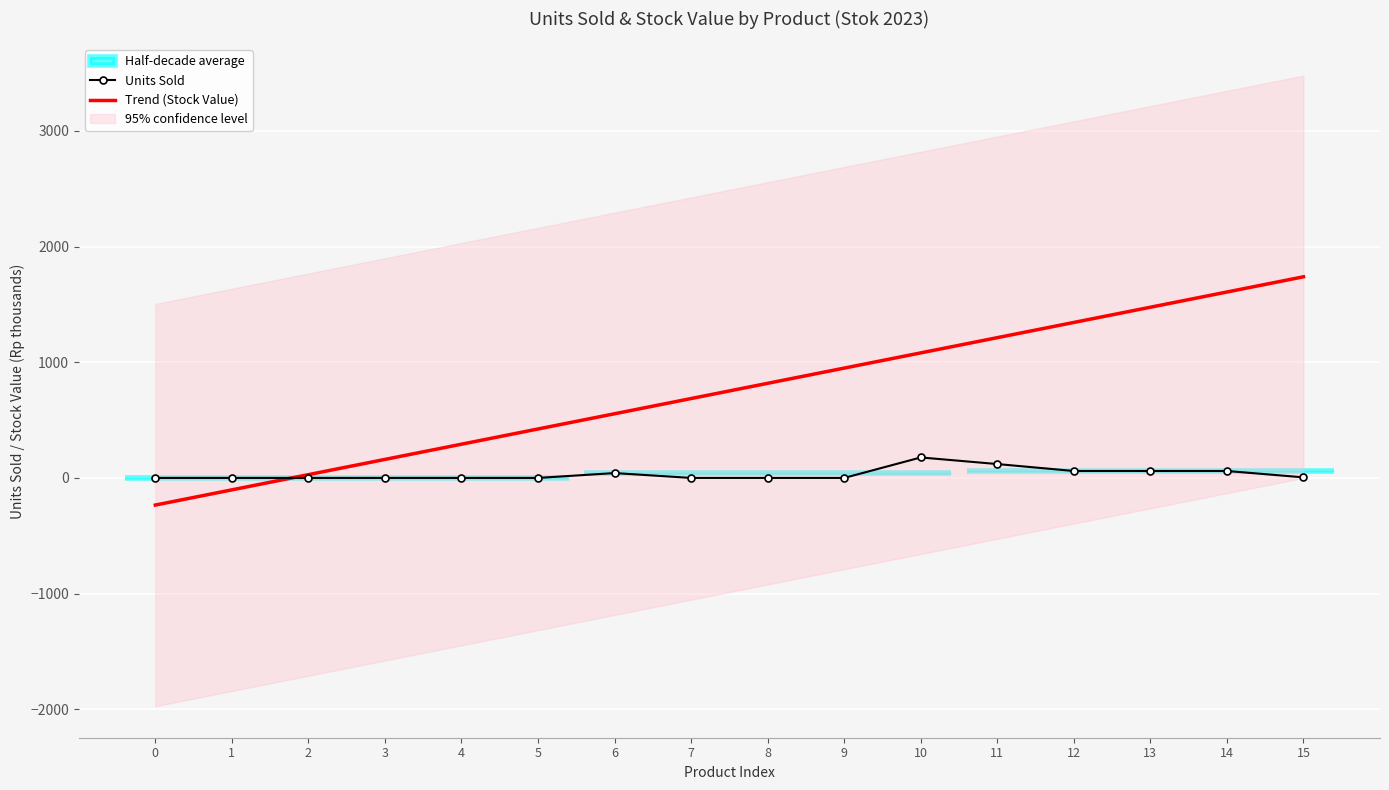

Is this an area chart (filled region under the line)?

No